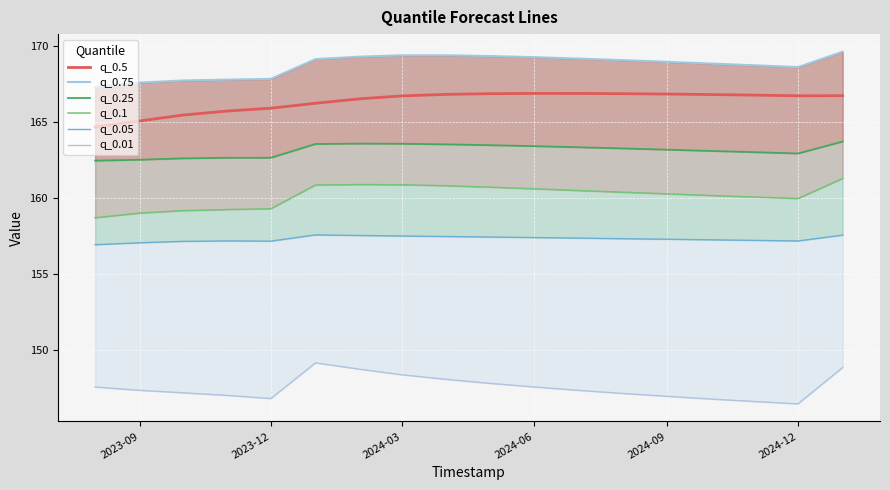

Is it true that q_0.5 equals 258.4 at 2024-03?

False